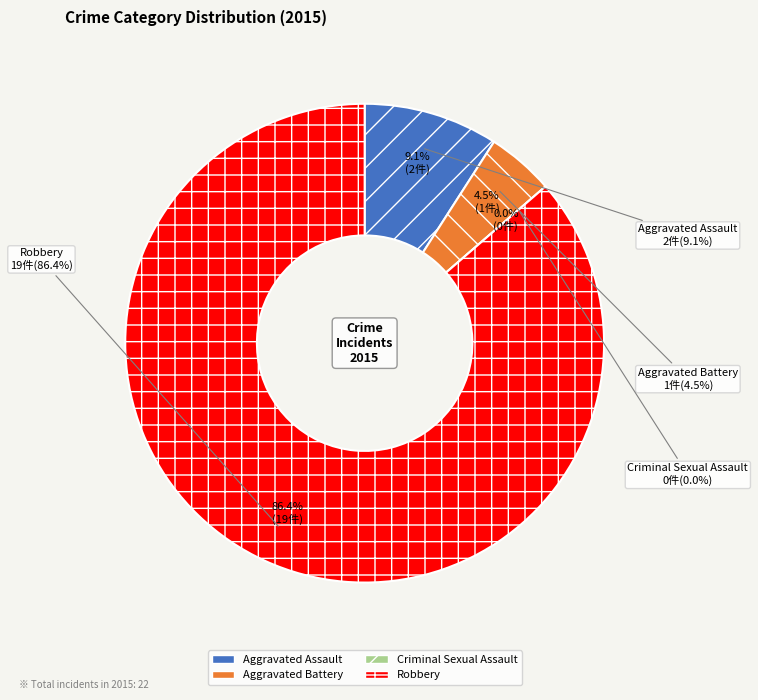

How many slices are in this pie chart?

4